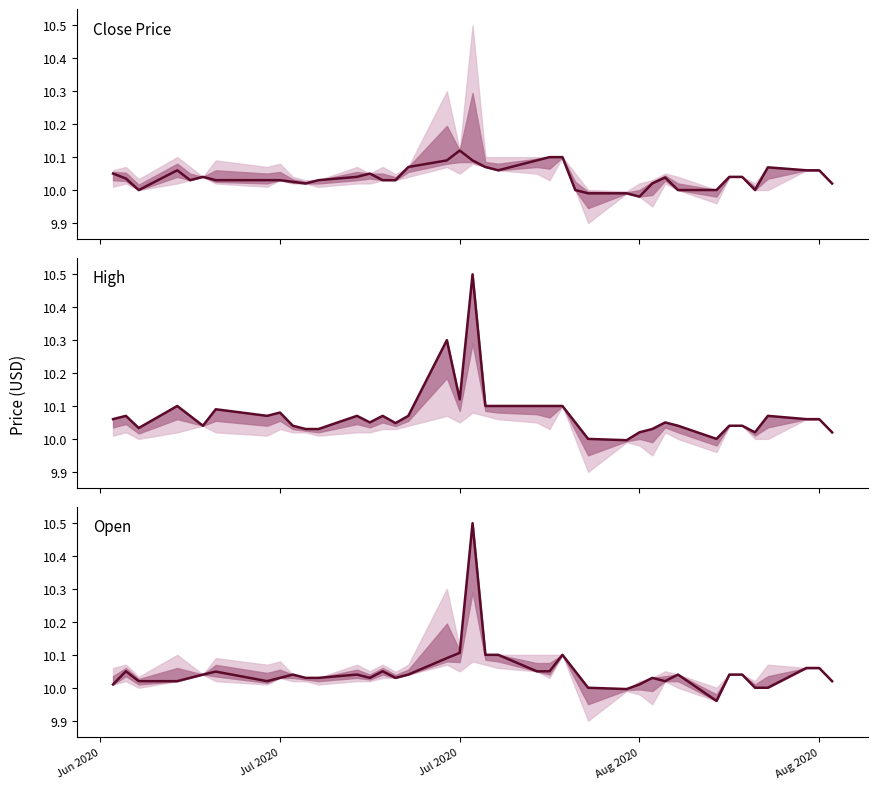

How many values are below 10?

2